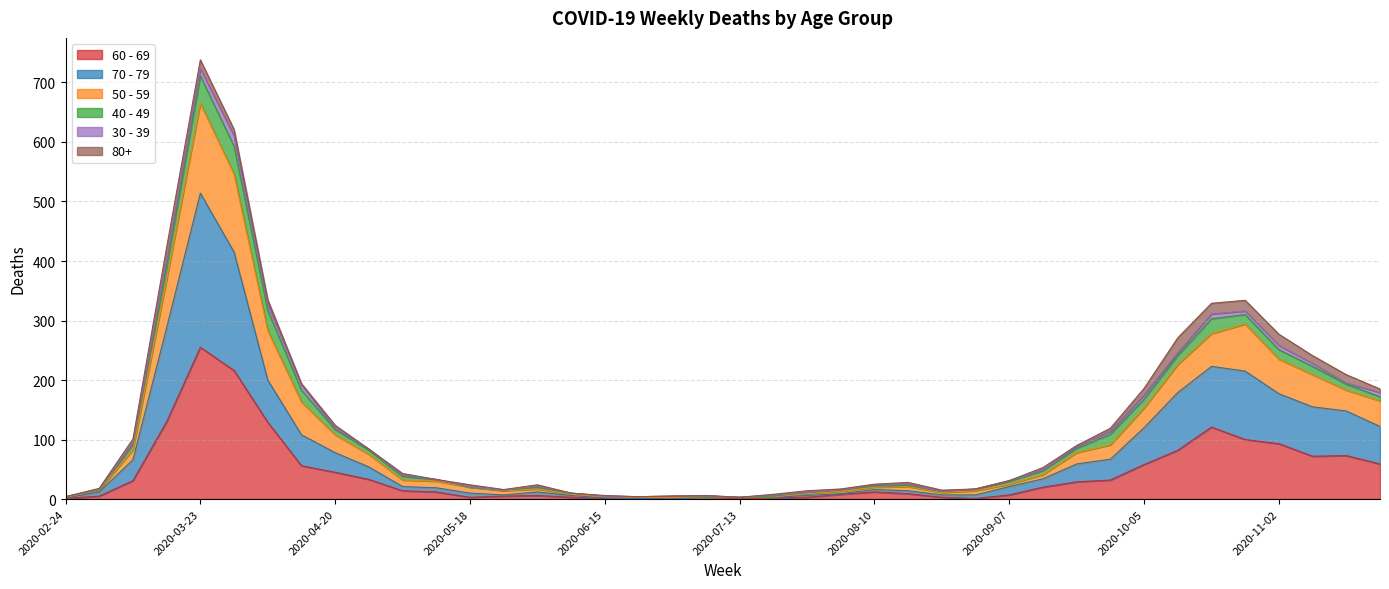

Is it true that 70 - 79 equals 21 at 2020-08-17?

False